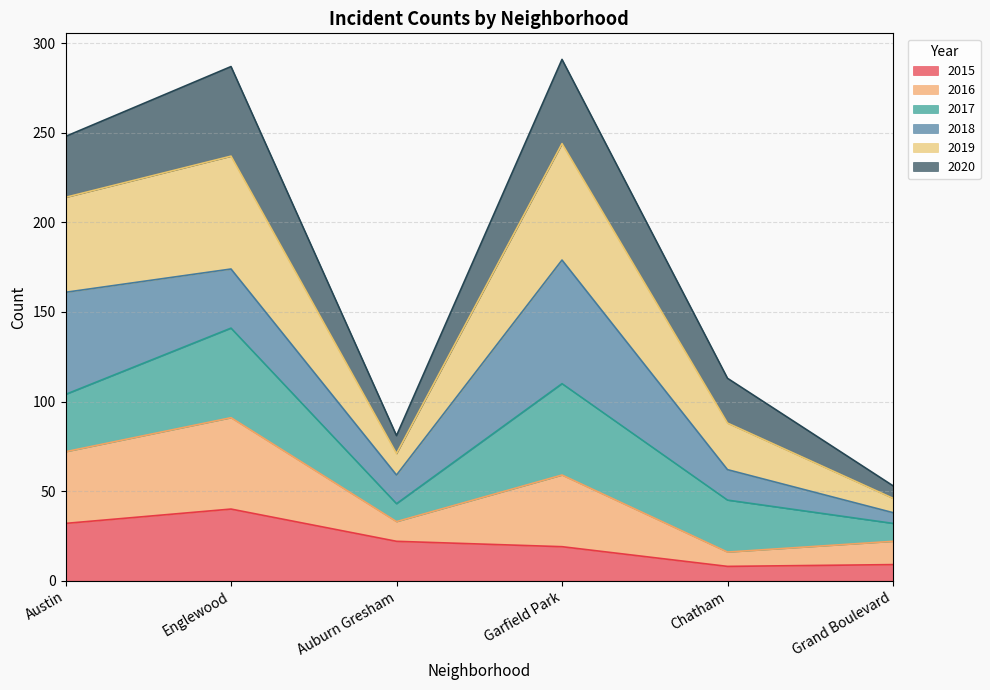

What is the total value across all series at Chatham?

113